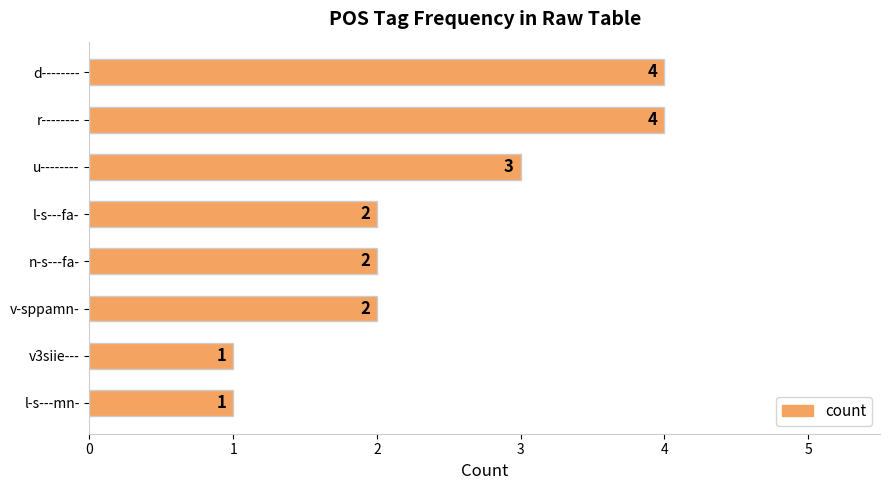

Count the values in the range 2 to 4.

6